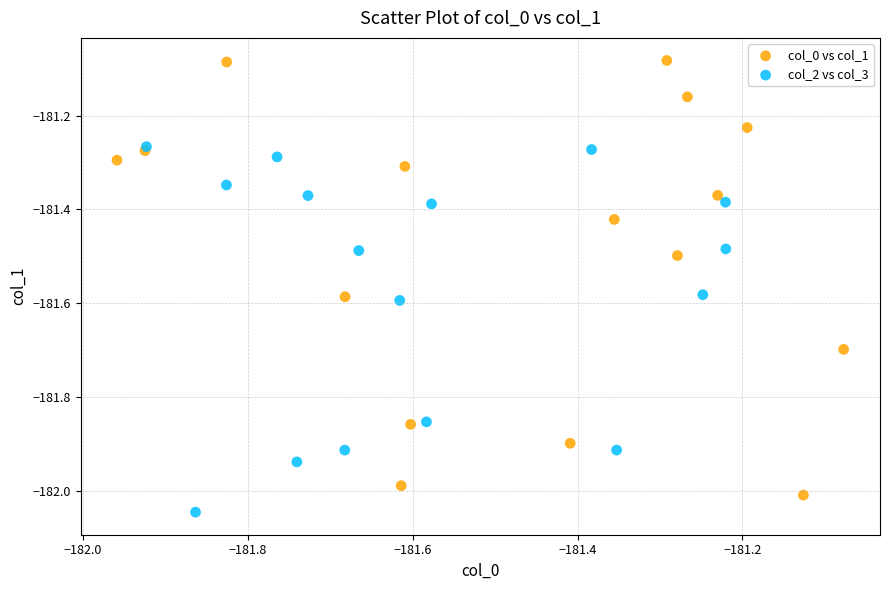

Which series has the widest spread of Y values?

col_0 vs col_1